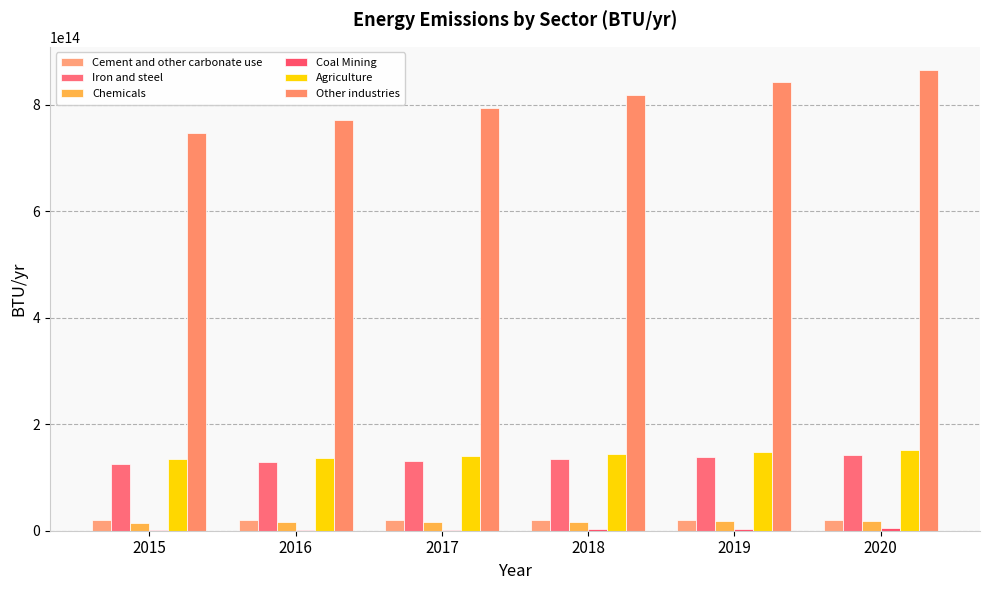

Which series has the largest total across all categories?

Other industries